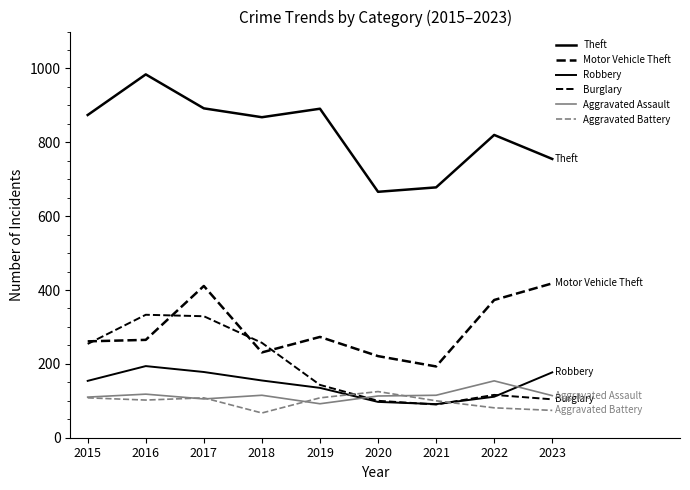

Is this an area chart (filled region under the line)?

No